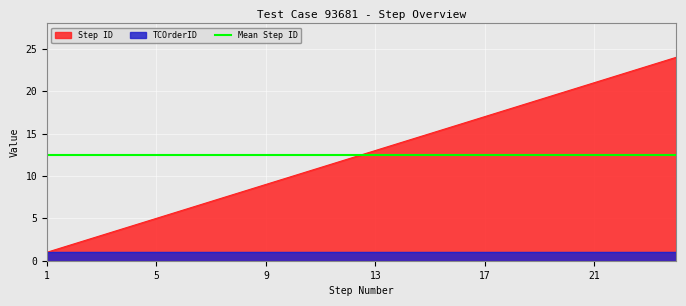

Between 16 and 23, which is larger?

23